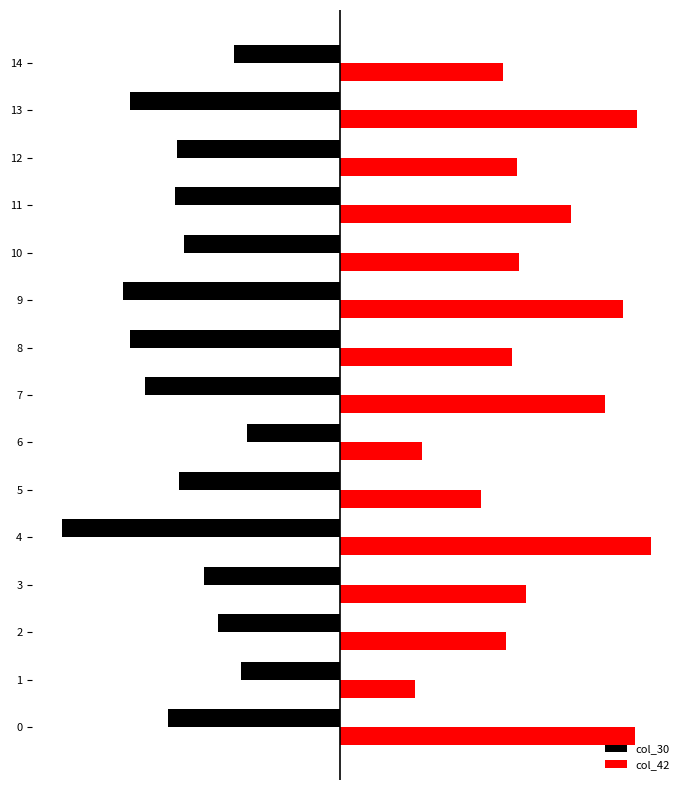

What are all the series names shown in the legend?

col_30, col_42